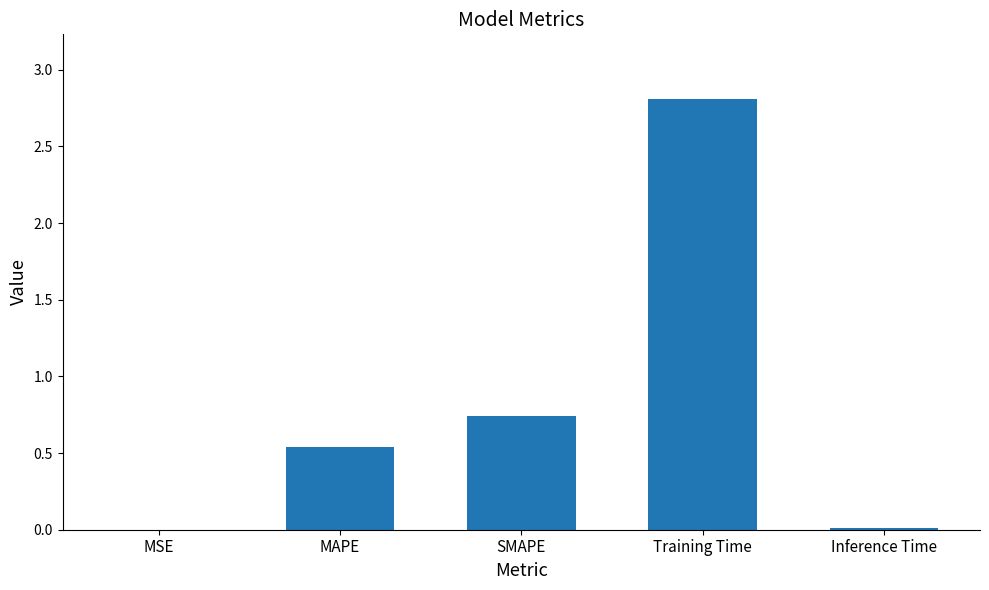

Is it true that the value at Training Time is 2.8?

True